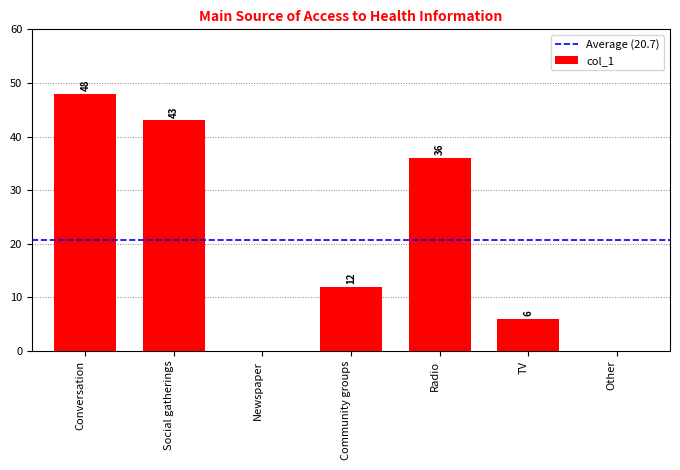

What is the change in value from Social gatherings to TV?

-37